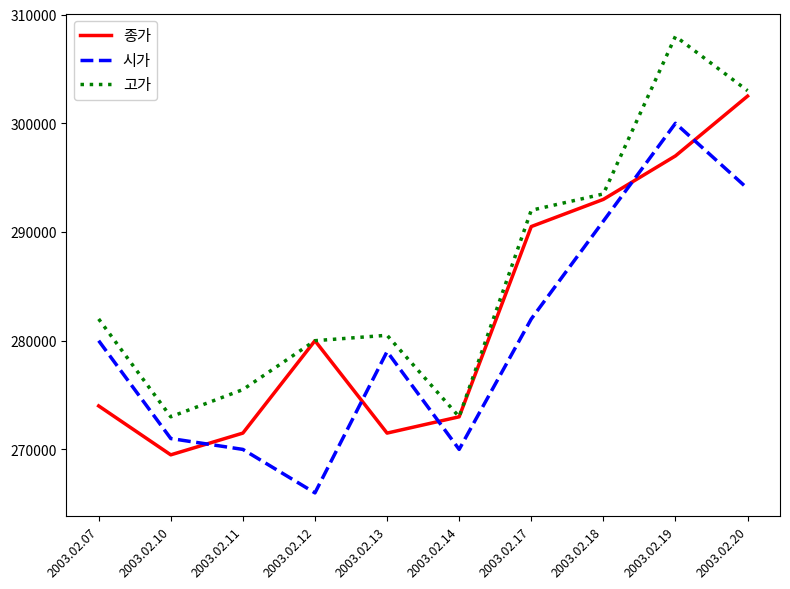

Reading left to right, list all the values displayed in this chart.

종가: 274000	269500	271500	280000	271500	273000	290500	293000	297000	302500
시가: 280000	271000	270000	266000	279000	270000	282000	291000	300000	294000
고가: 282000	273000	275500	280000	280500	273000	292000	293500	308000	303000